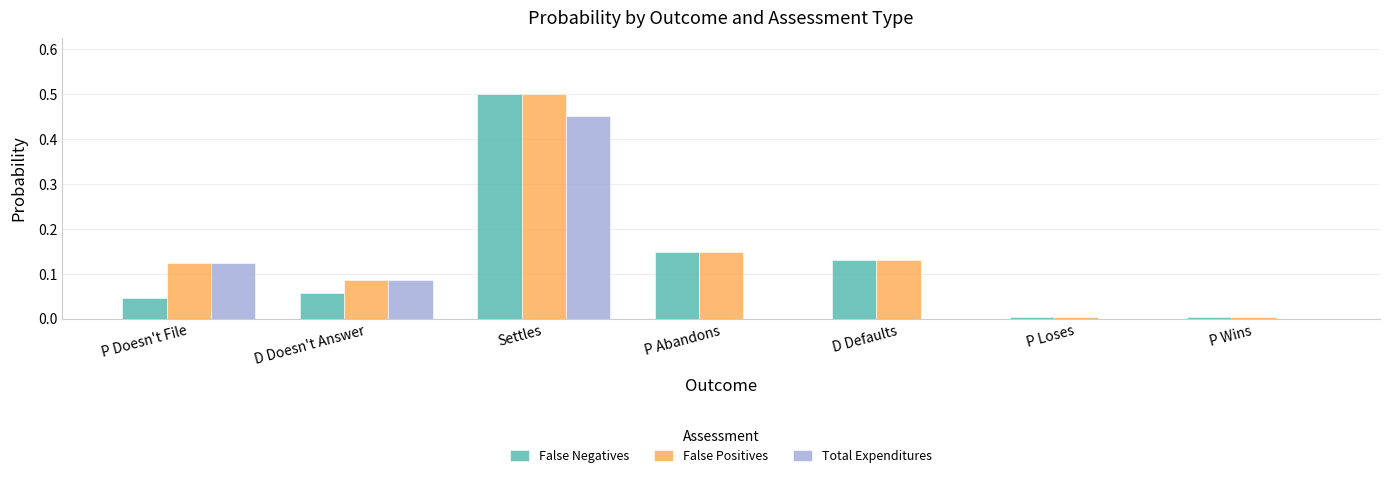

Which series changed the most between D Doesn't Answer and Settles?

False Negatives